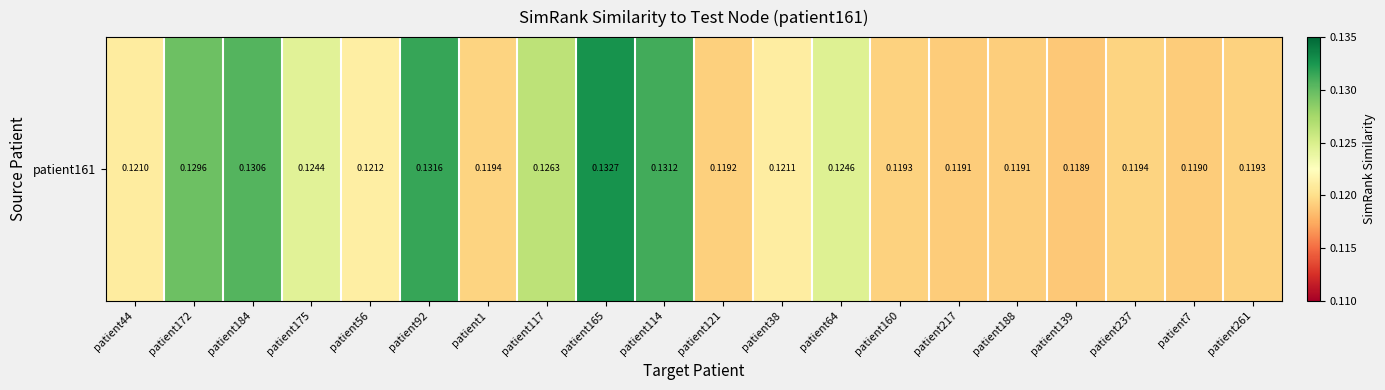

What is the approximate value at patient114?

0.1